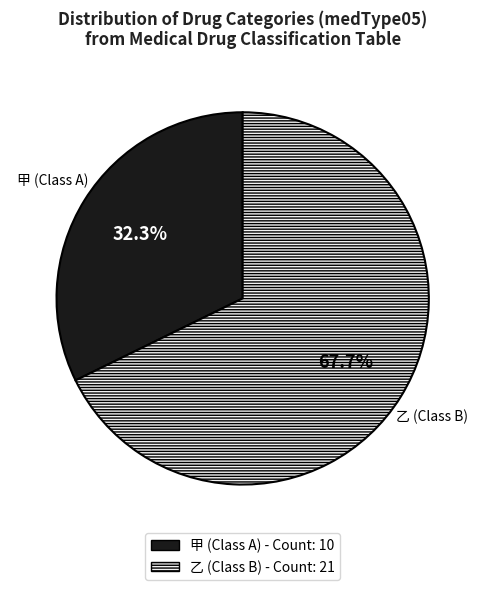

What percentage do 甲 and 乙 together represent?

100.0%